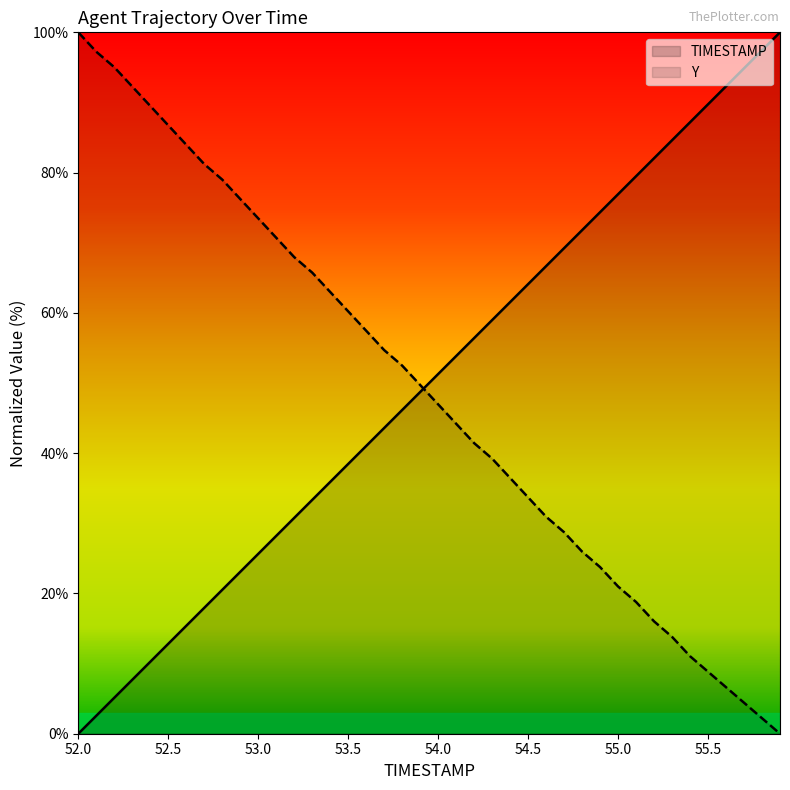

True or false: Y and TIMESTAMP intersect in this chart.

True